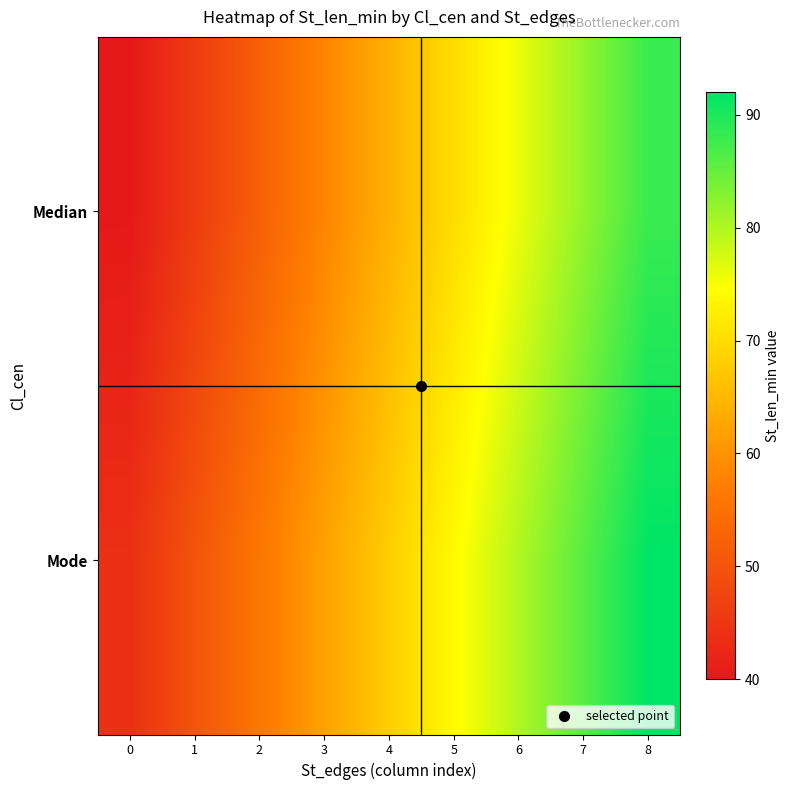

Reading left to right, extract all data points from this chart.

Median: 0=40.0	1=46.0	2=52.0	3=58.0	4=64.0	5=70.0	6=76.0	7=82.0	8=88.0
Mode: 0=44.0	1=50.0	2=56.0	3=62.0	4=68.0	5=74.0	6=80.0	7=86.0	8=92.0